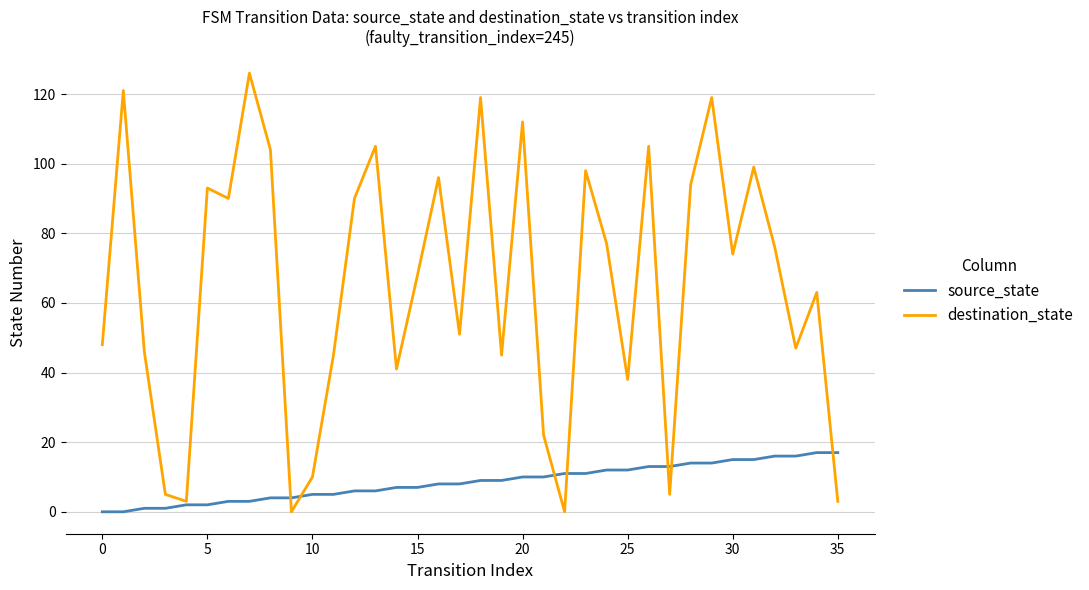

What is the maximum value for source_state?

17